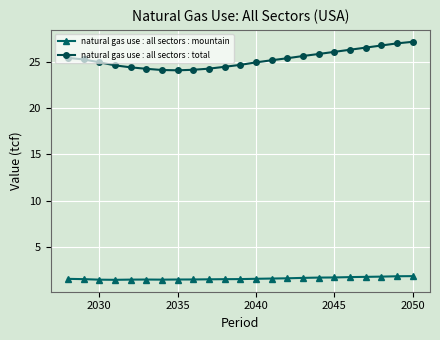

Rank the series by their maximum value, from lowest to highest.

natural gas use : all sectors : mountain, natural gas use : all sectors : total